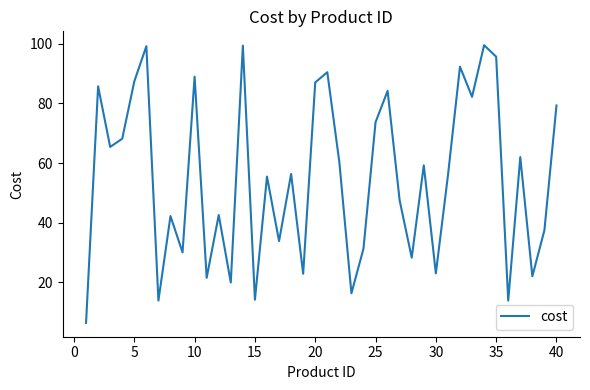

How many lines are shown in the chart?

1